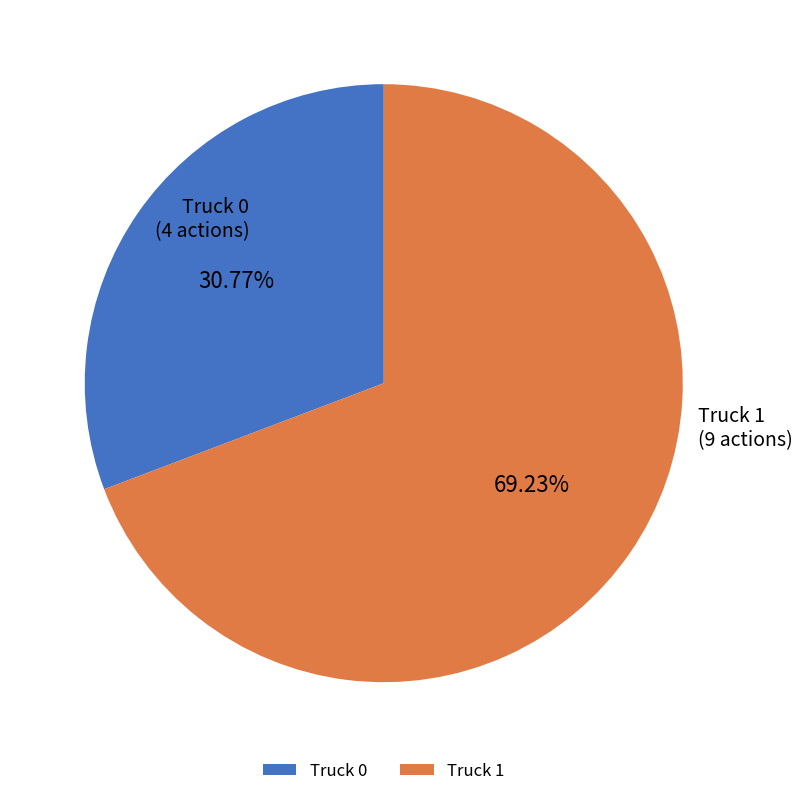

Count the number of slices in the pie.

2